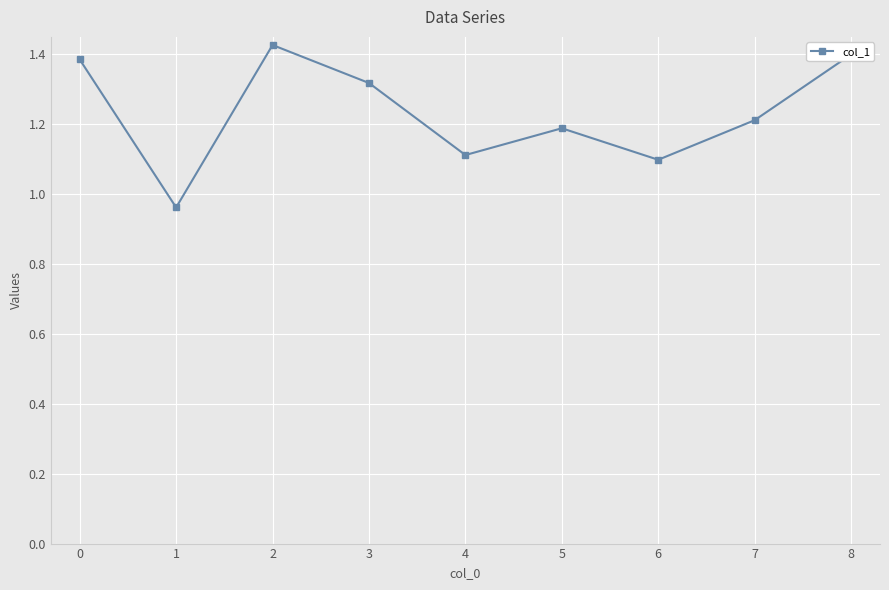

What is the difference between the second highest and minimum values?

0.4